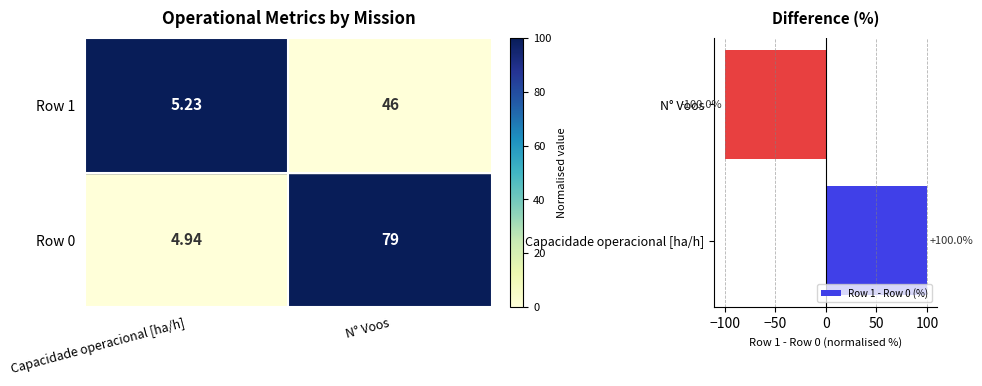

What is the difference between the values at Capacidade operacional [ha/h] and N° Voos?

200